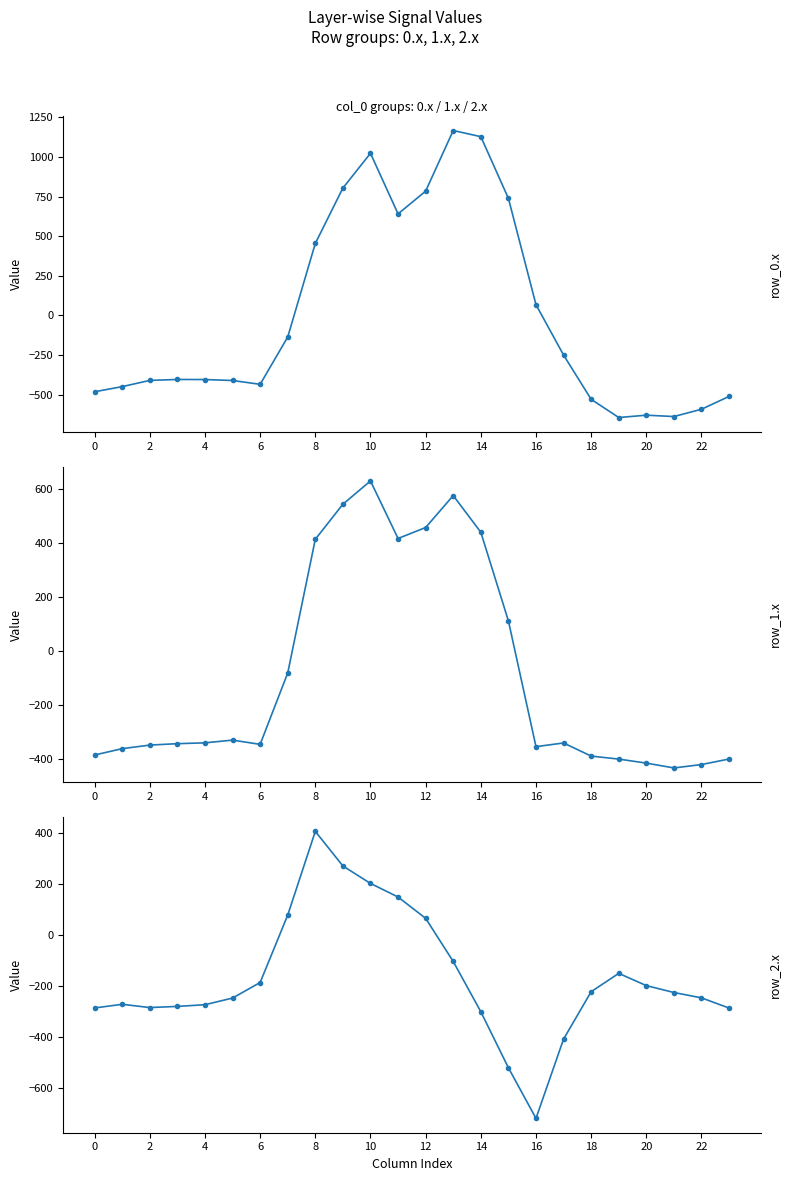

Rank the series by their average value, from lowest to highest.

row_2.x, row_1.x, row_0.x